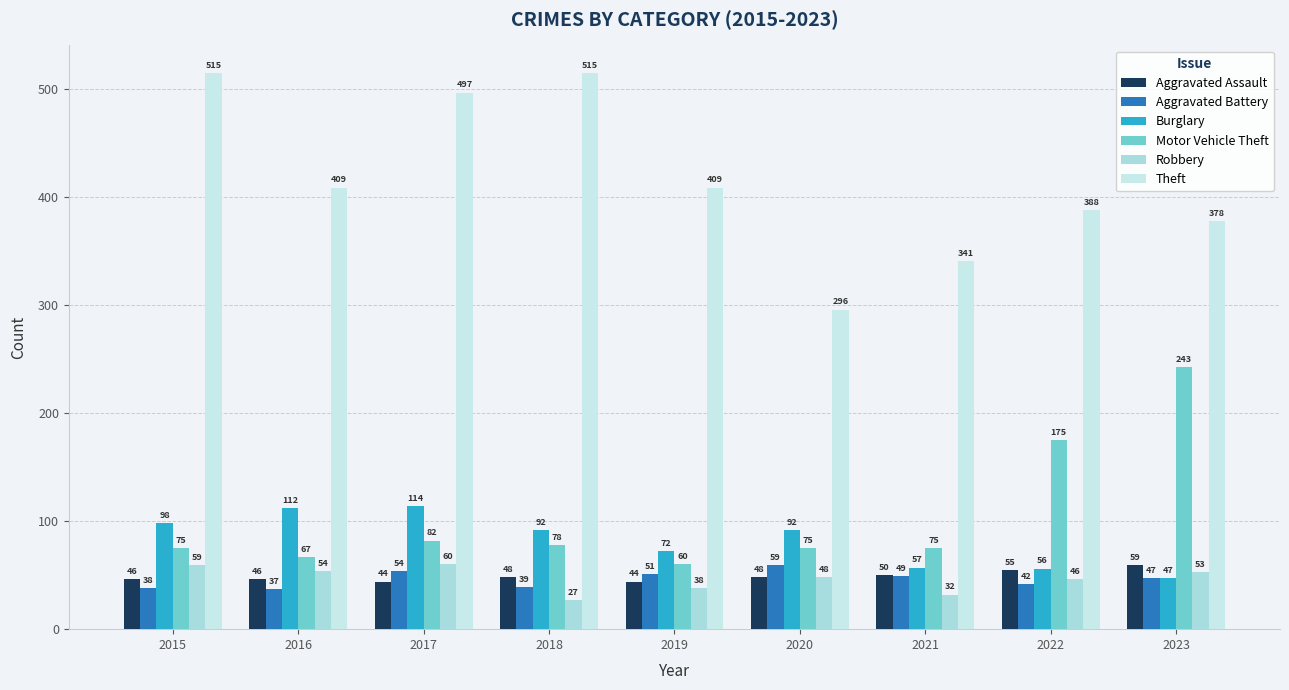

How many bars are there in total?

54